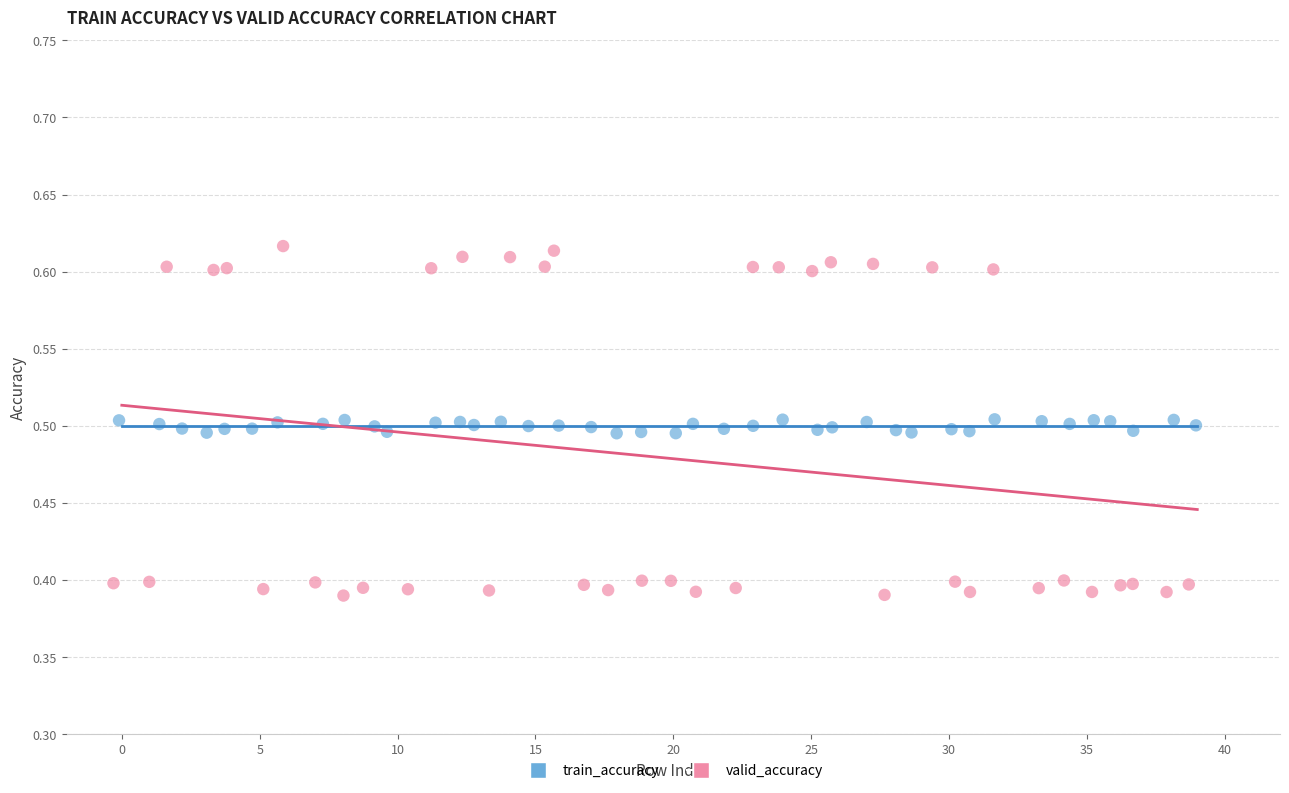

Which series has the widest spread of Y values?

valid_accuracy